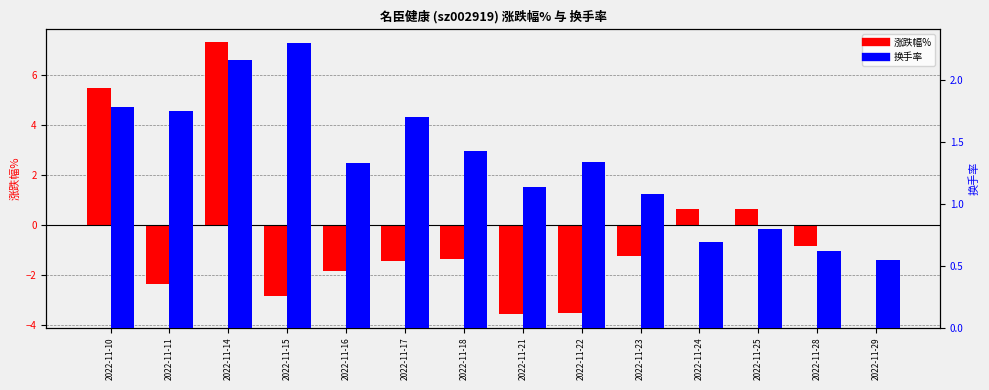

What is the smallest value displayed?

-3.5